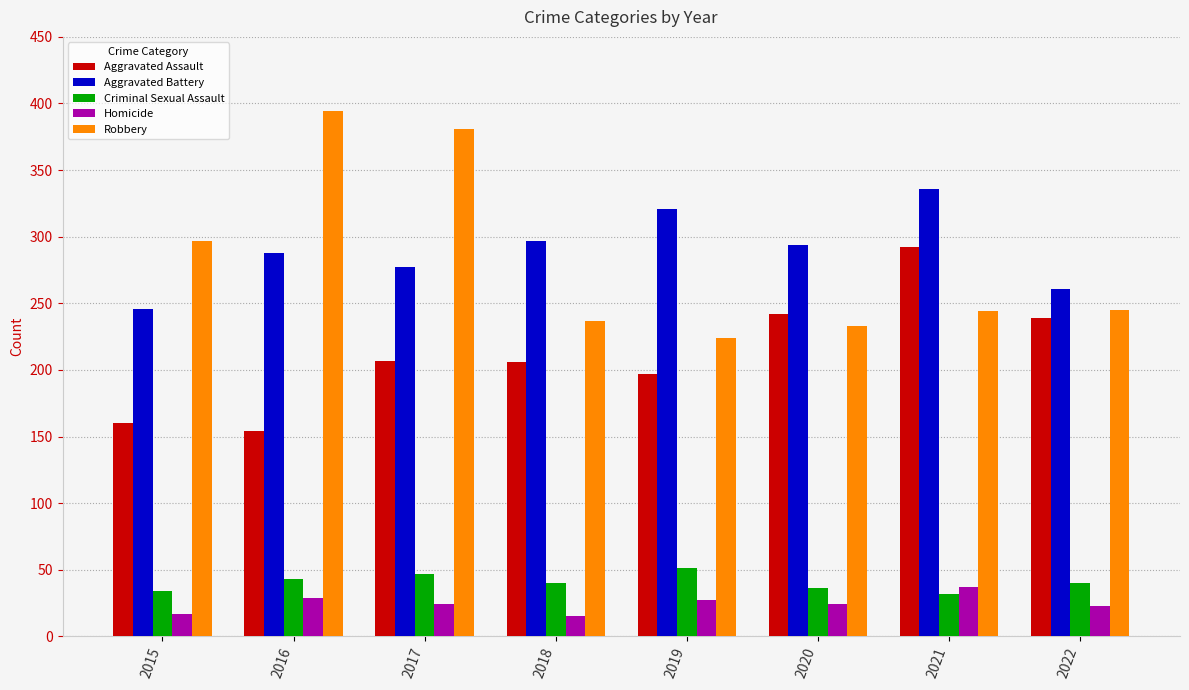

How many distinct data groups are displayed?

5